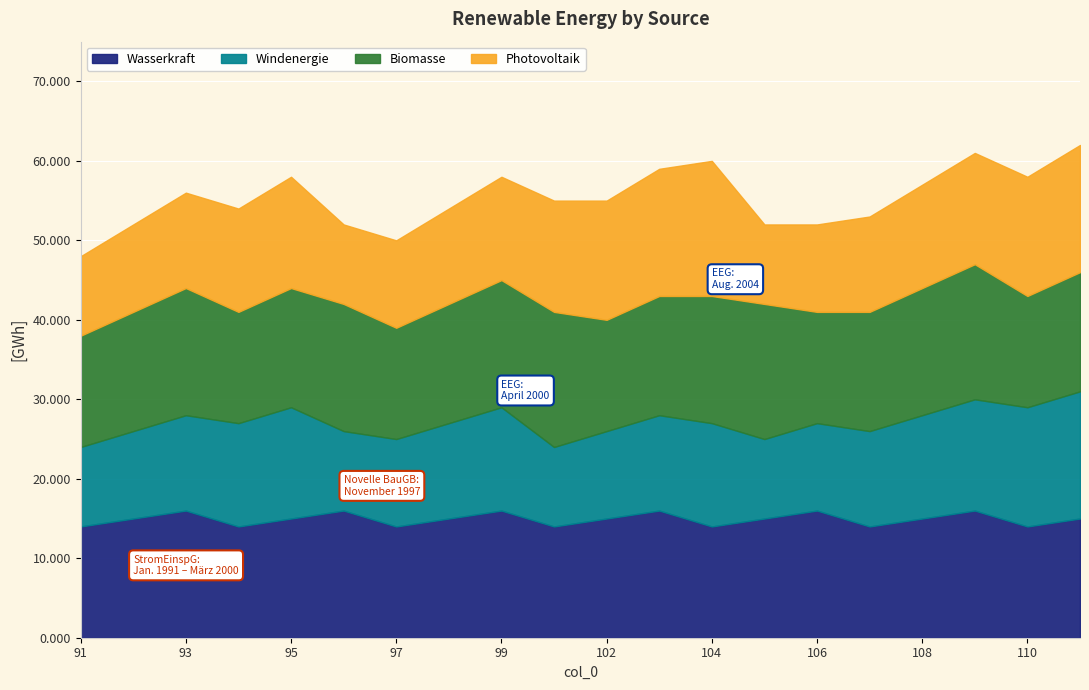

What are all the series names shown in the legend?

Wasserkraft, Windenergie, Biomasse, Photovoltaik